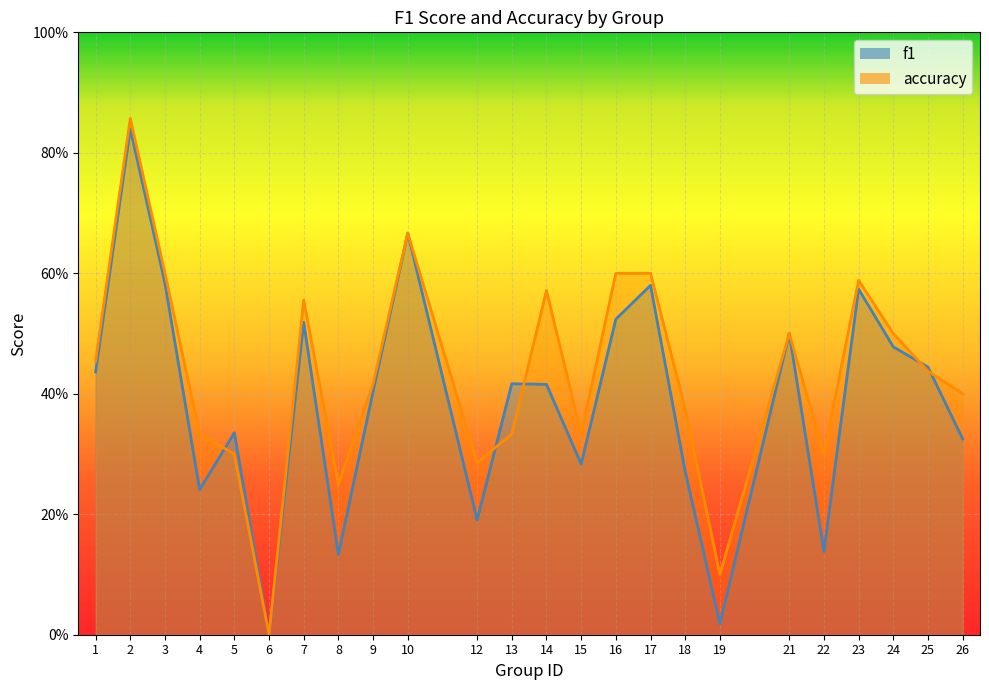

At which category is the sum across all series the highest?

2